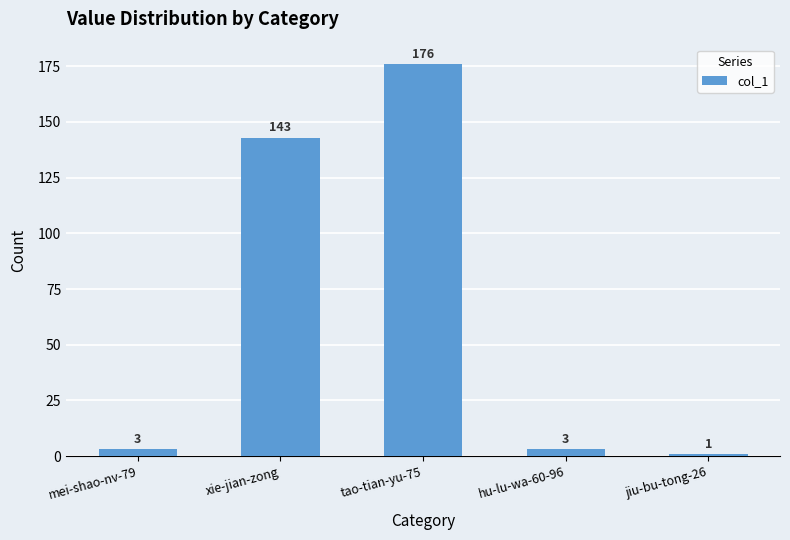

What is the difference between the values at tao-tian-yu-75 and hu-lu-wa-60-96?

173